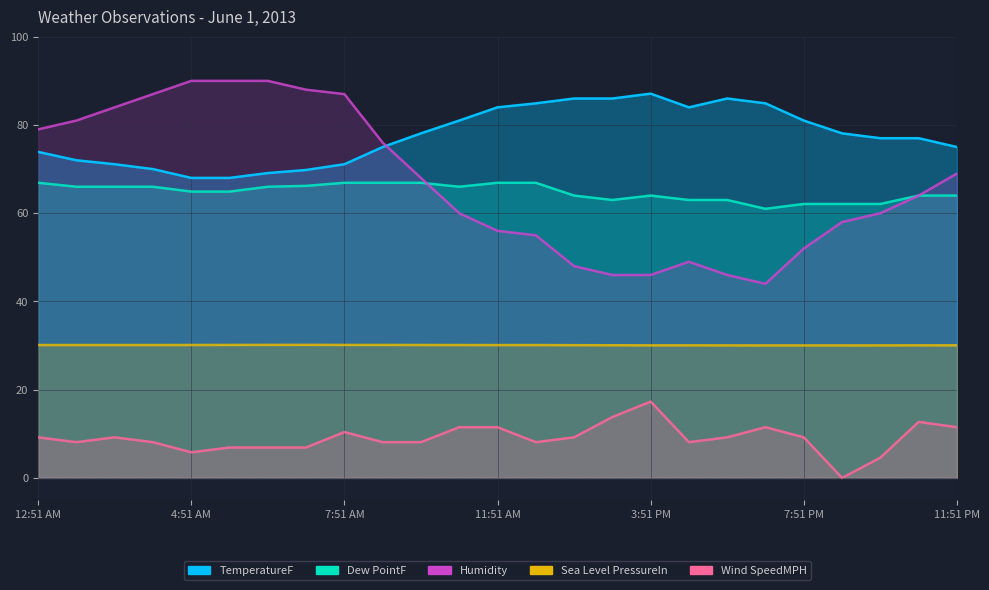

How many lines are shown in the chart?

5